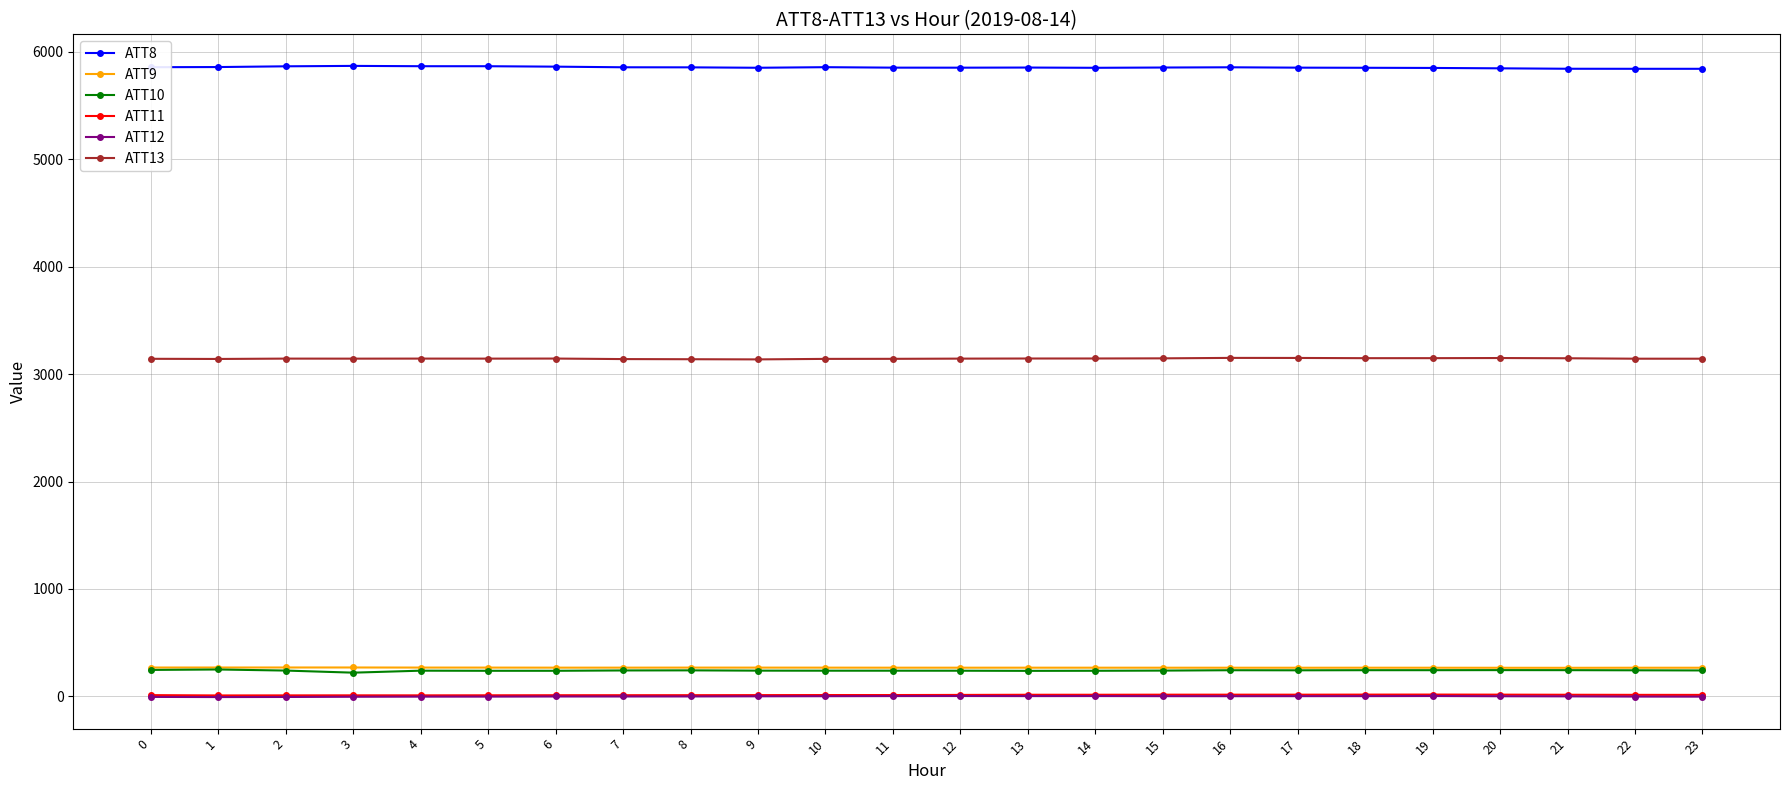

Which series has the largest total across all categories?

ATT8